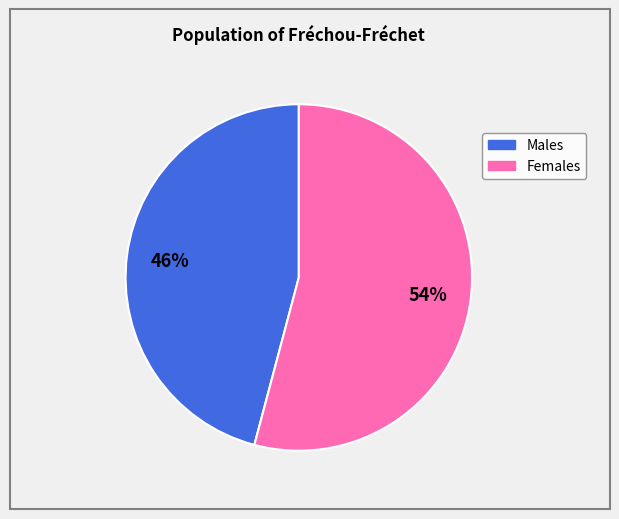

To the nearest percent, what is the difference between the largest and smallest slice percentages?

8%